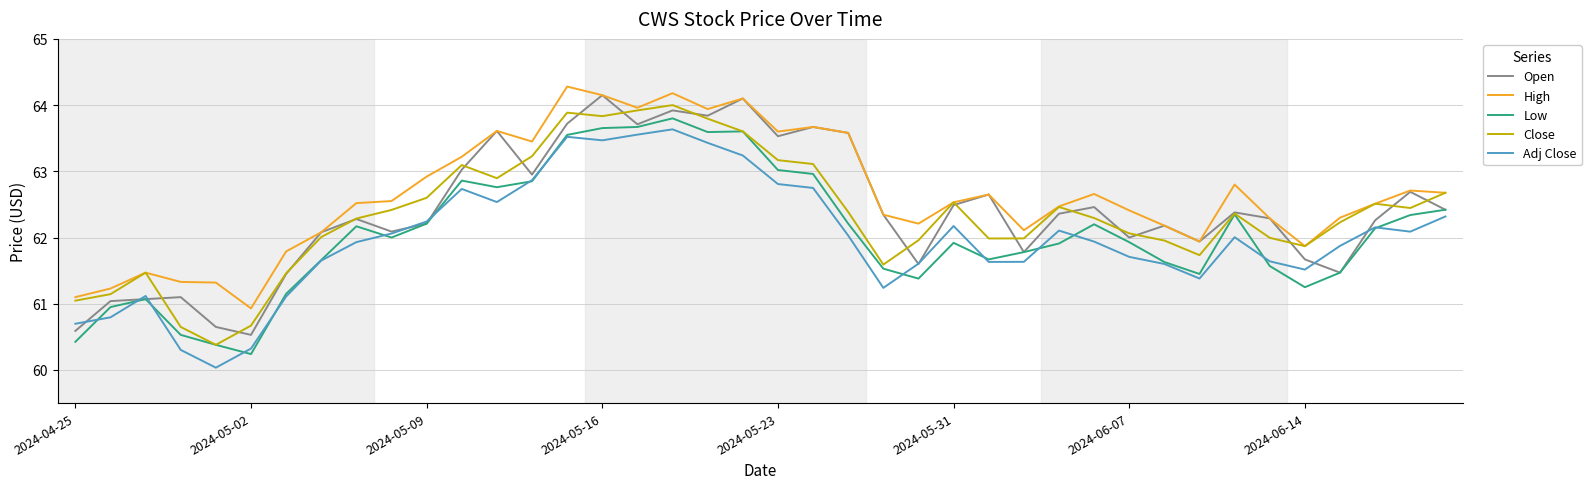

True or false: Low and High intersect in this chart.

False